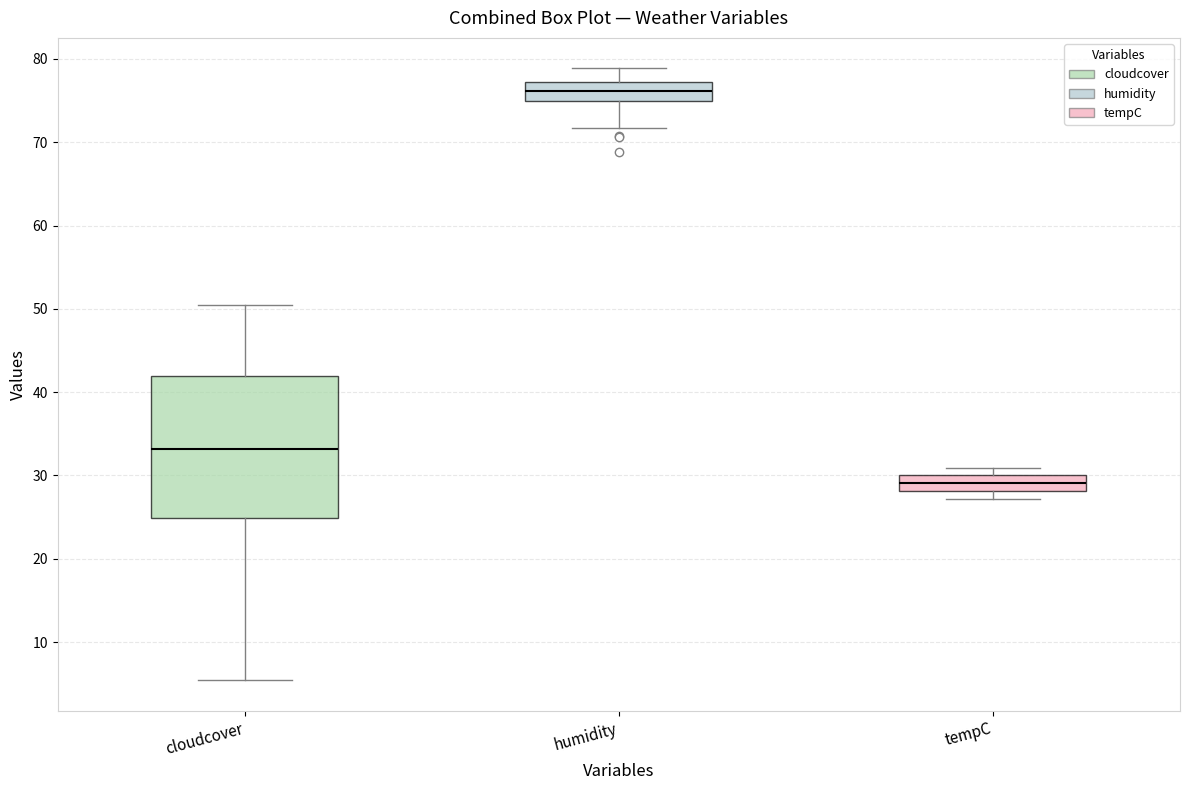

Reading left to right, read every box against the y-axis: the position of its median line, the range the box covers, and the ends of its whiskers. The values are not printed on the chart, so give them approximately, as read against the axis.

cloudcover: median 33, box 25 to 42, whiskers 5 to 50
humidity: median 76, box 75 to 77, whiskers 72 to 79
tempC: median 29, box 28 to 30, whiskers 27 to 31